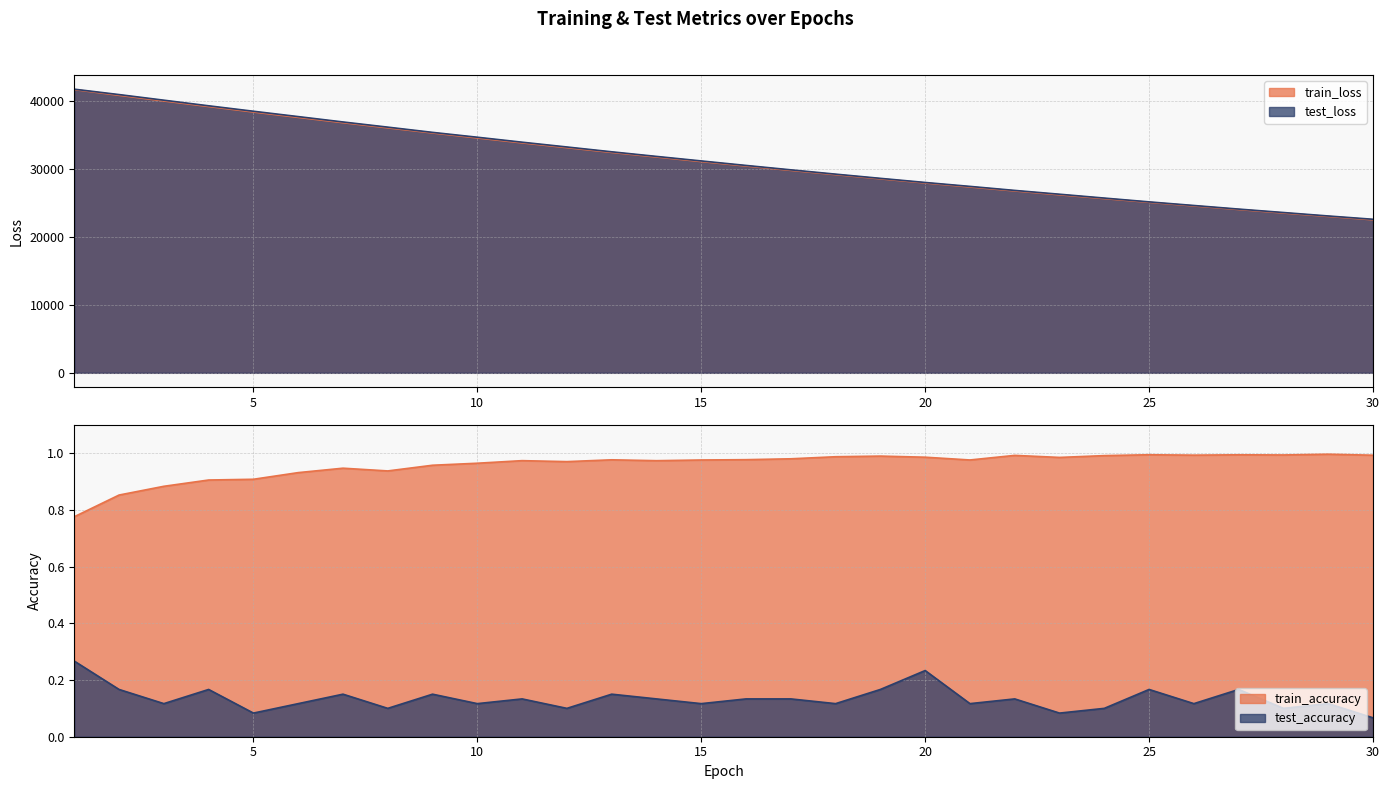

Where is train_loss nearest to the value 32061?

13